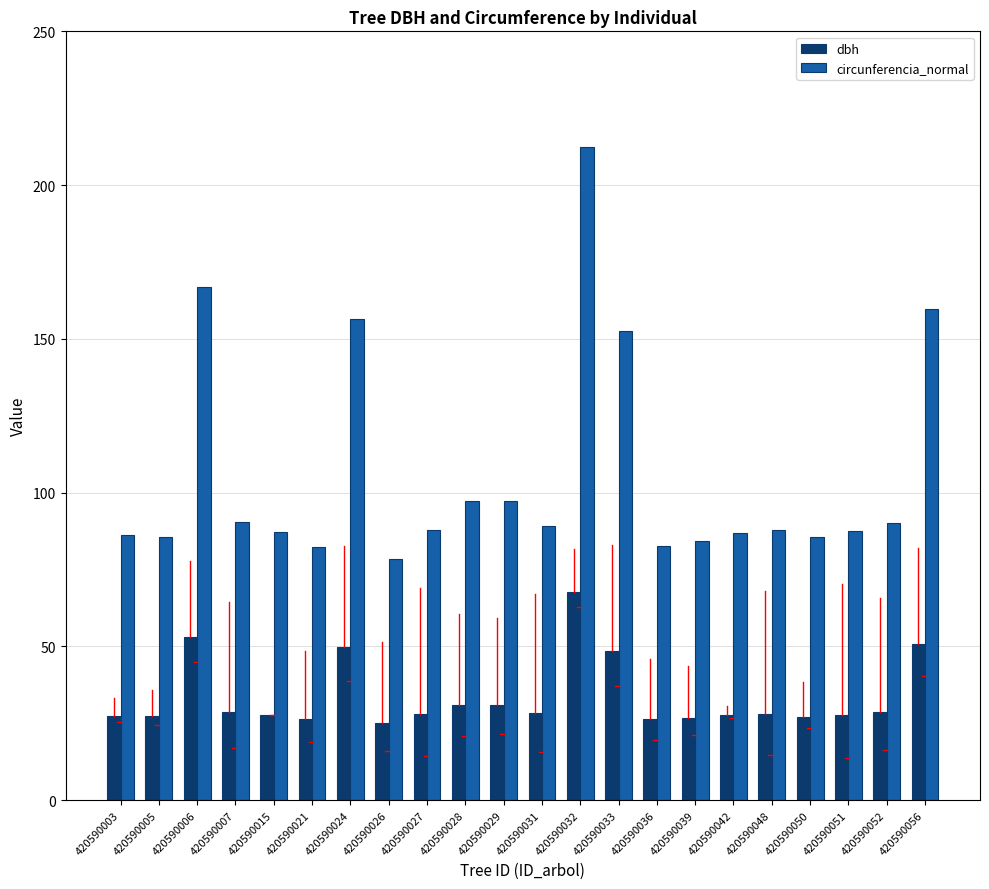

What is the difference between the circunferencia_normal values at 420590024 and 420590003?

70.4